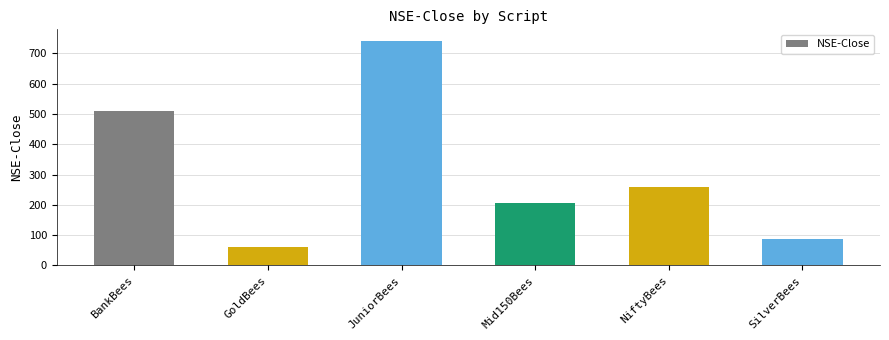

At which category does the chart reach its minimum across all series?

GoldBees